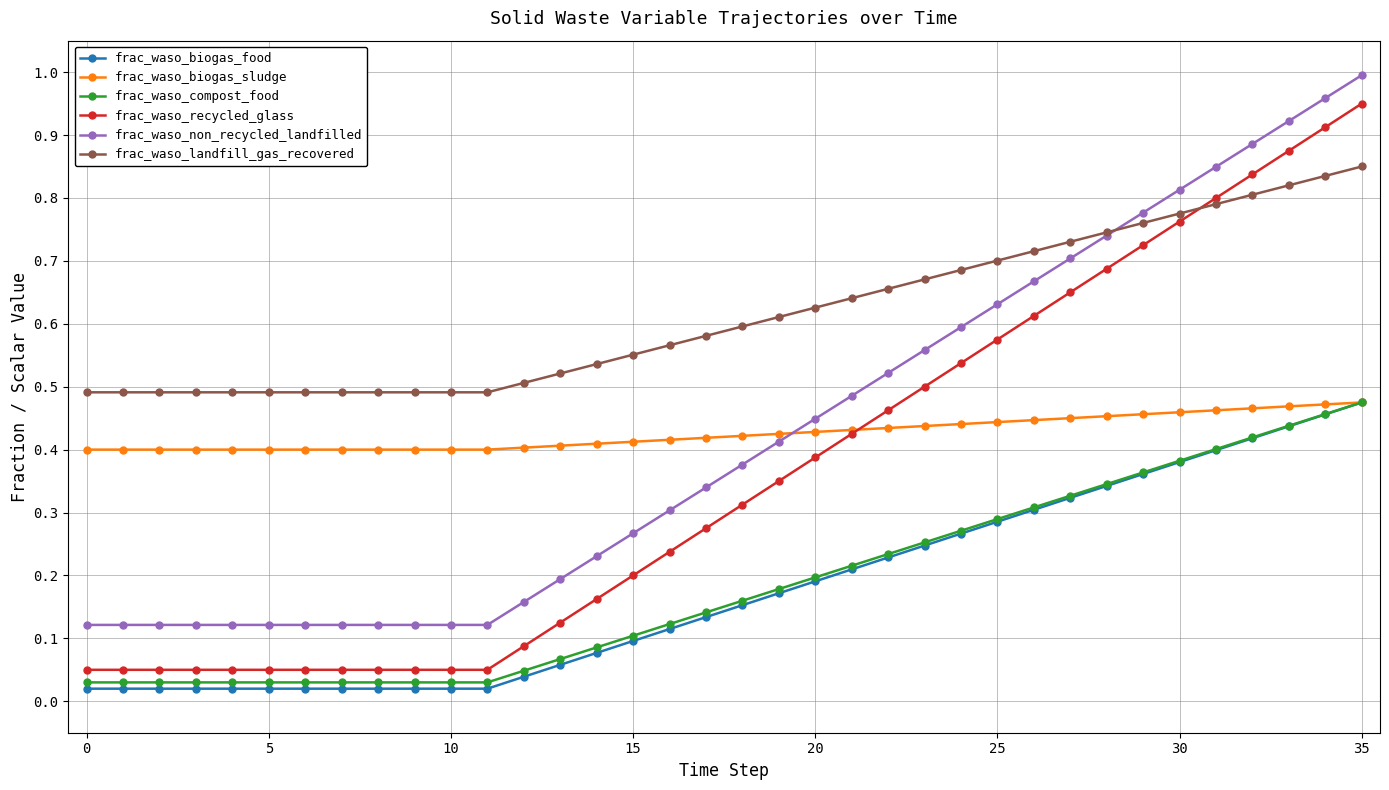

Which series has the largest range (max minus min)?

frac_waso_recycled_glass